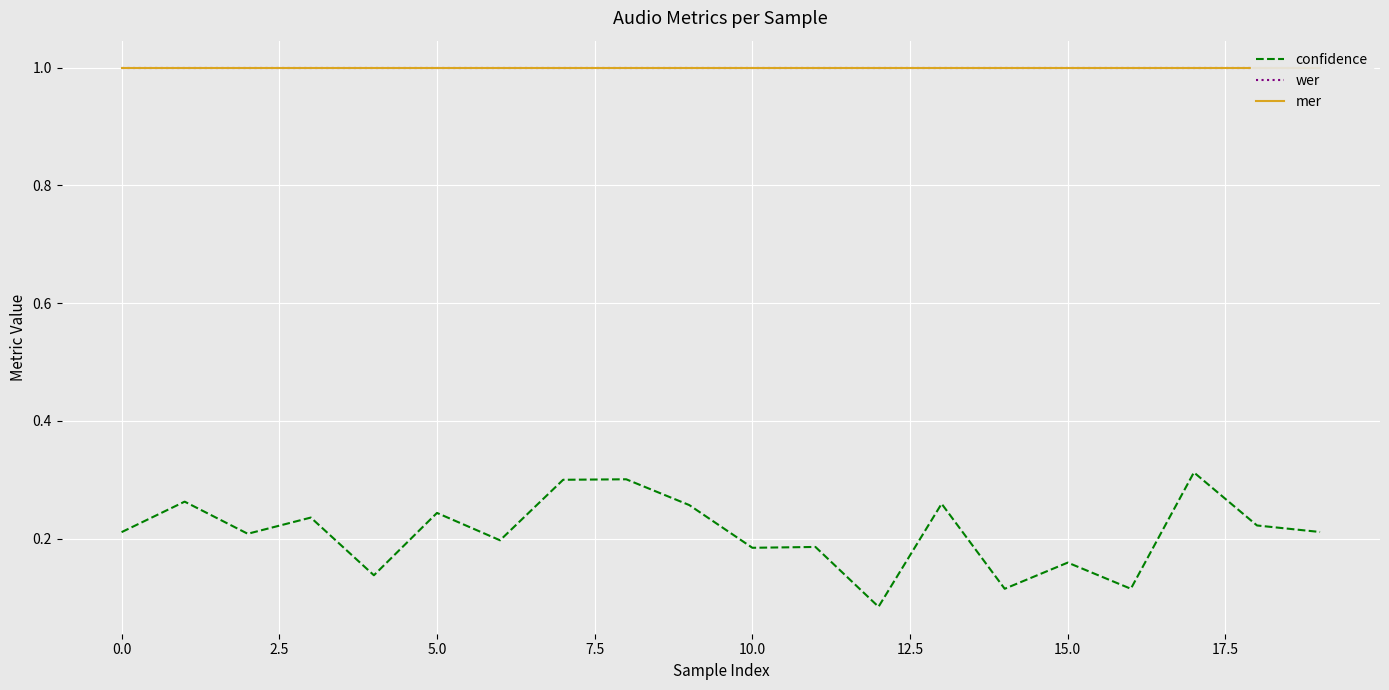

The wer series shows 1.0 at 19. True or false?

True